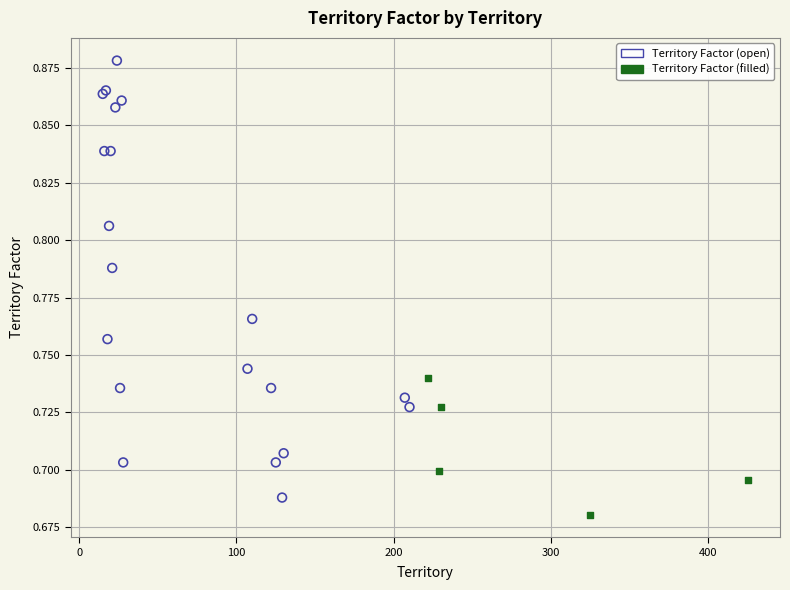

Which series has the widest spread of Y values?

Territory Factor (open)